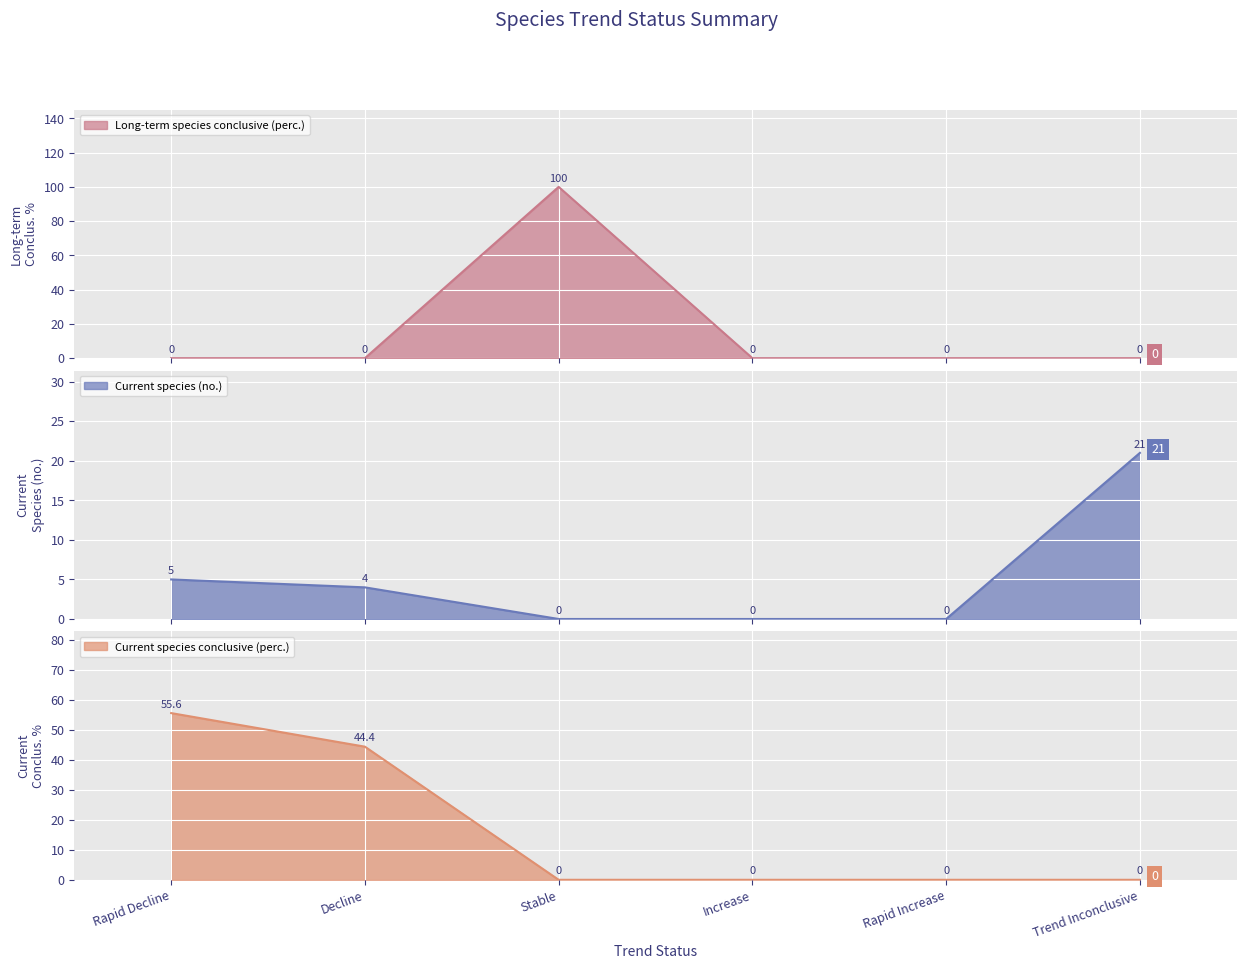

At Trend Inconclusive, list the series in order from largest to smallest.

Current species (no.), Long-term species conclusive (perc.), Current species conclusive (perc.)